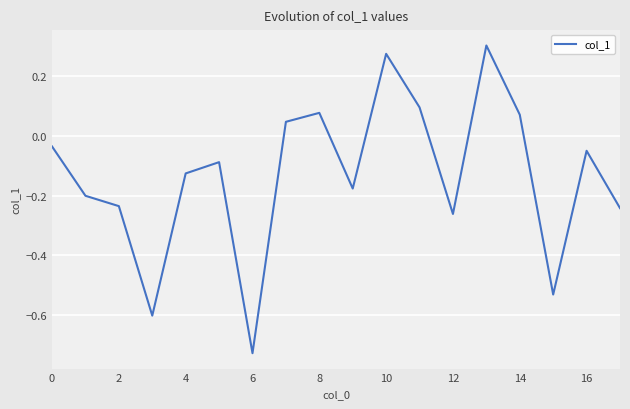

Is this an area chart (filled region under the line)?

No